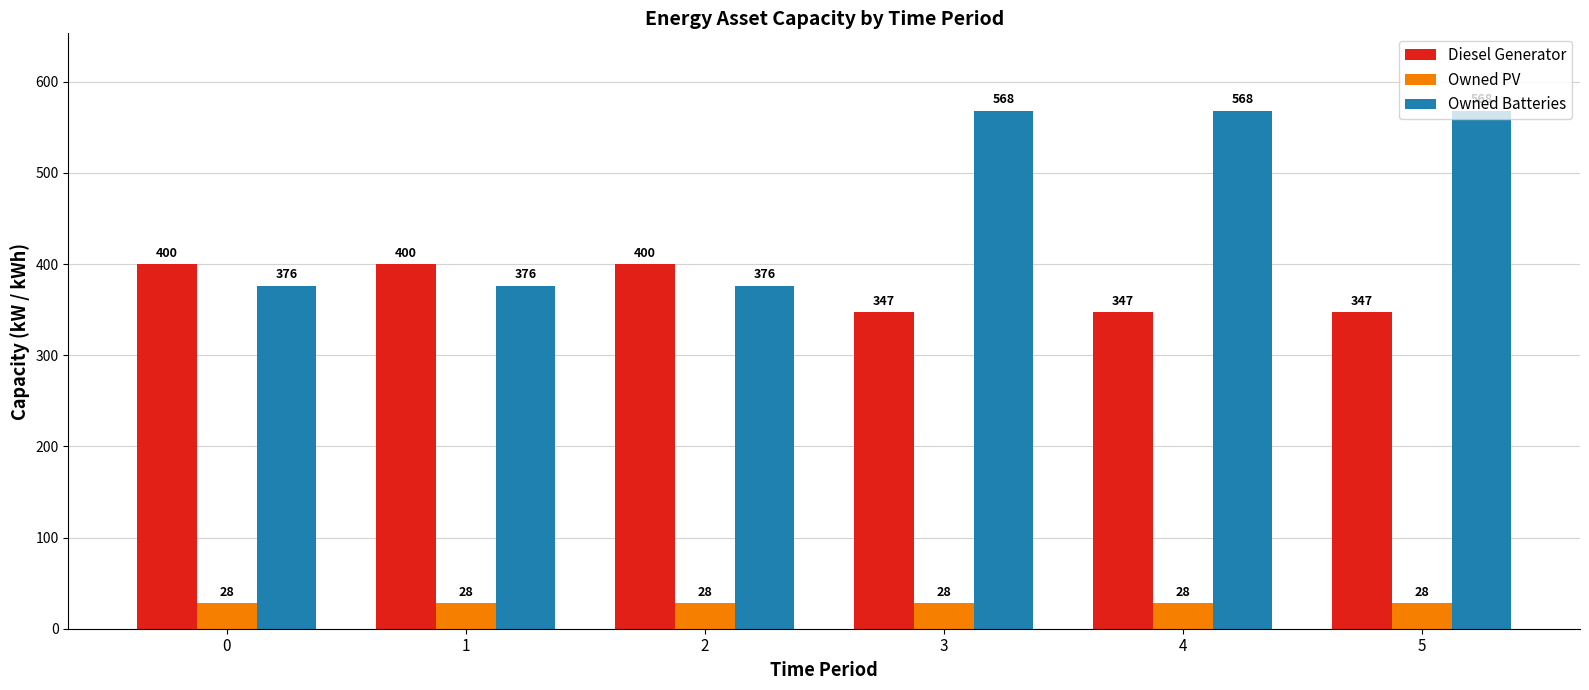

At 0, list the series in order from smallest to largest.

Owned PV, Owned Batteries, Diesel Generator